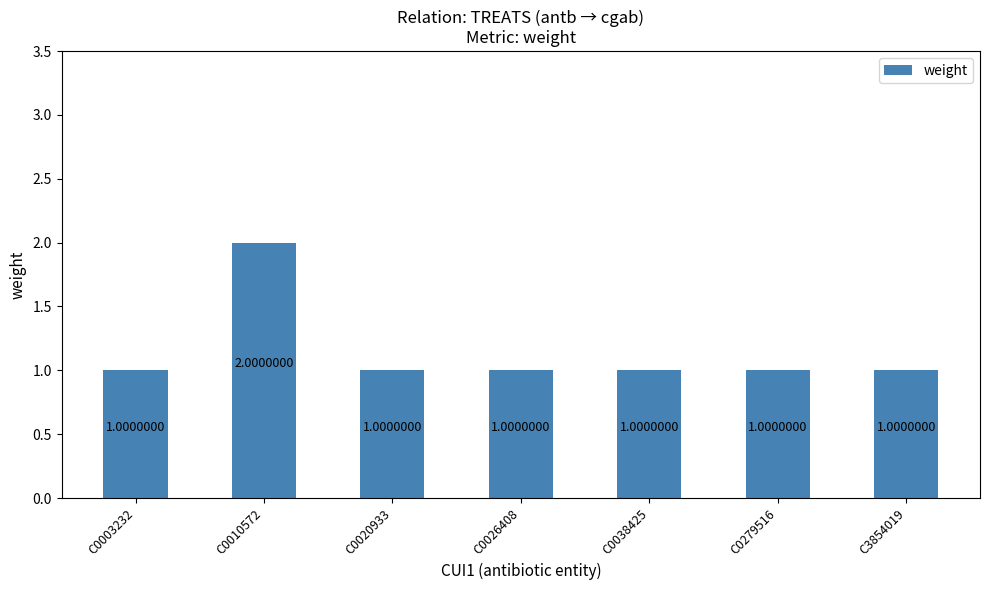

What is the minimum value shown in the chart?

1